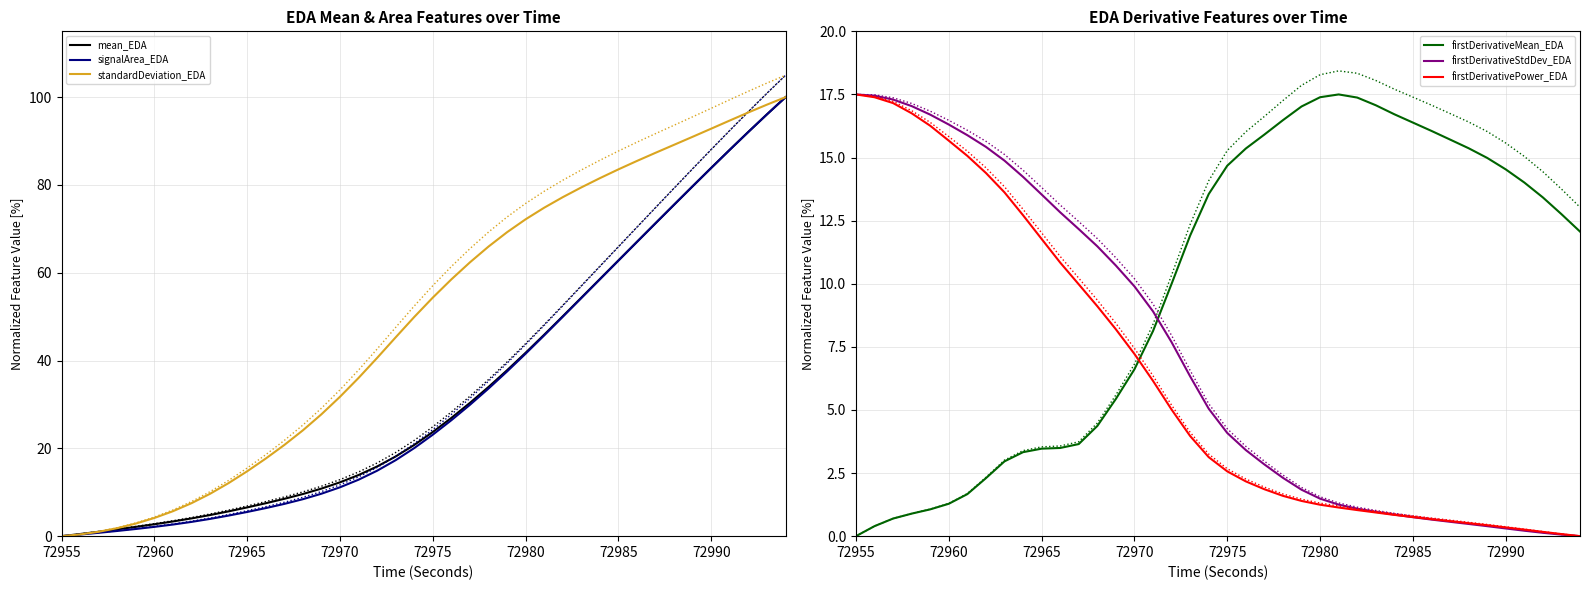

What is the highest value of the mean_EDA series?

100.0